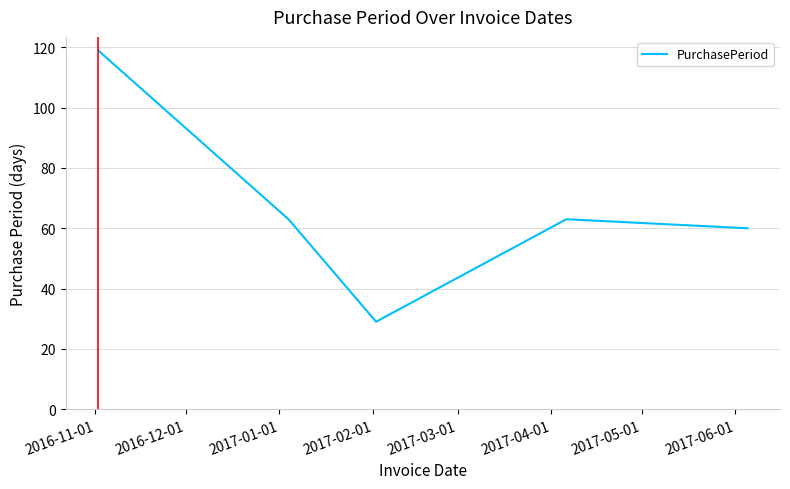

True or false: the data has more than 2 interior local peaks.

False